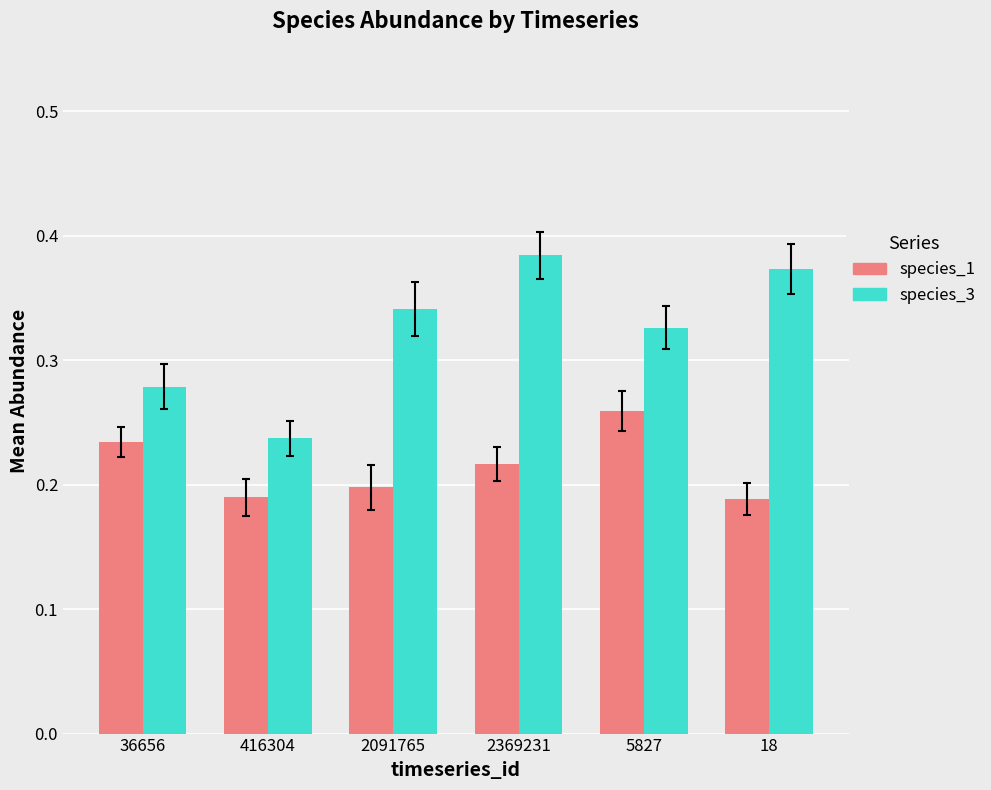

Rank the series at 416304 from highest to lowest value.

species_3, species_1